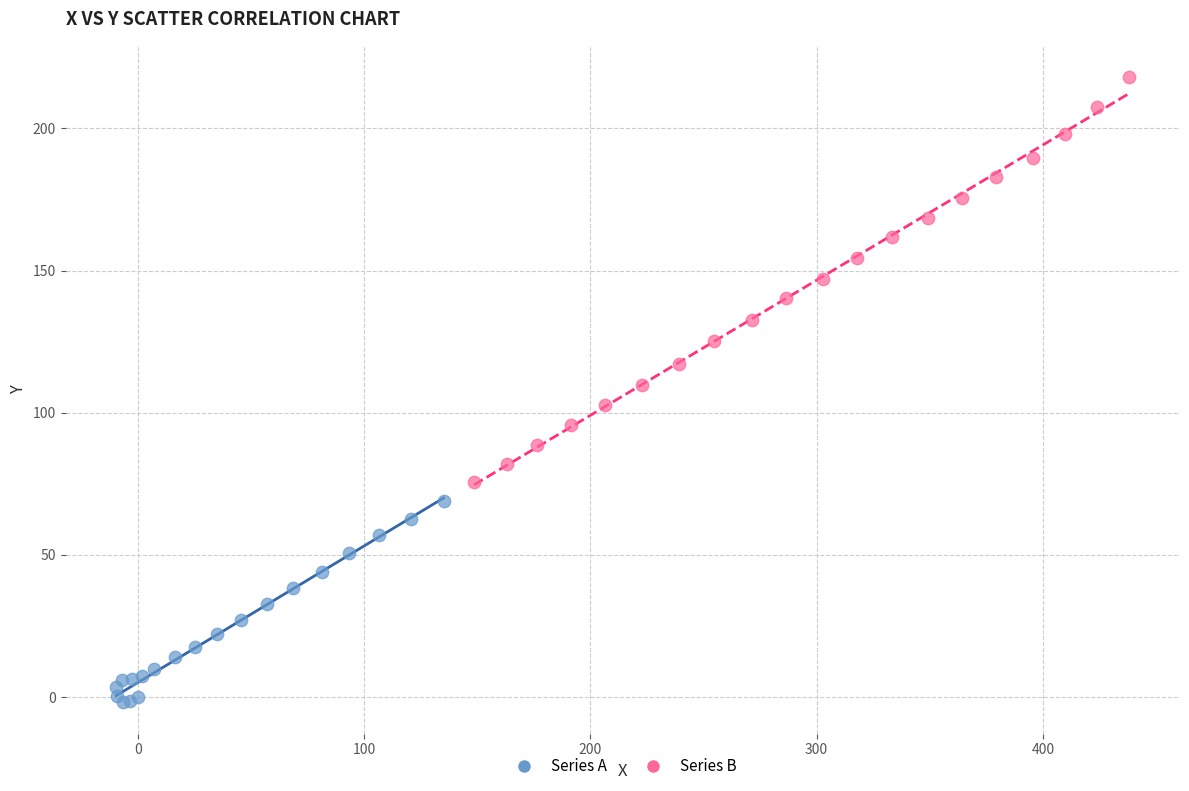

Which series contains the lowest Y value?

Series A